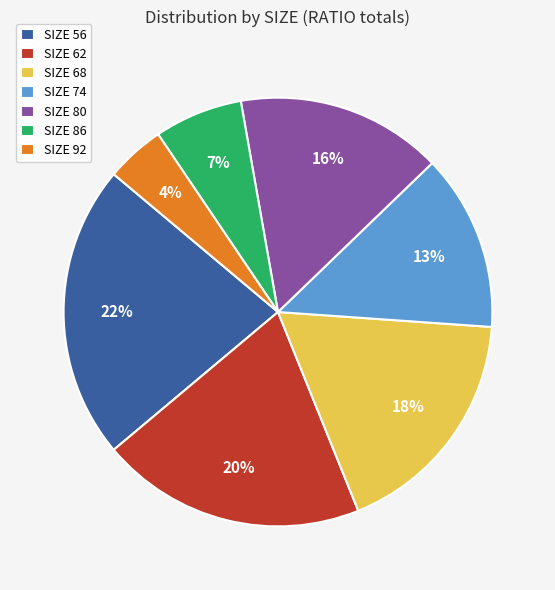

Do SIZE 92 and SIZE 86 together represent more than half of the pie?

No